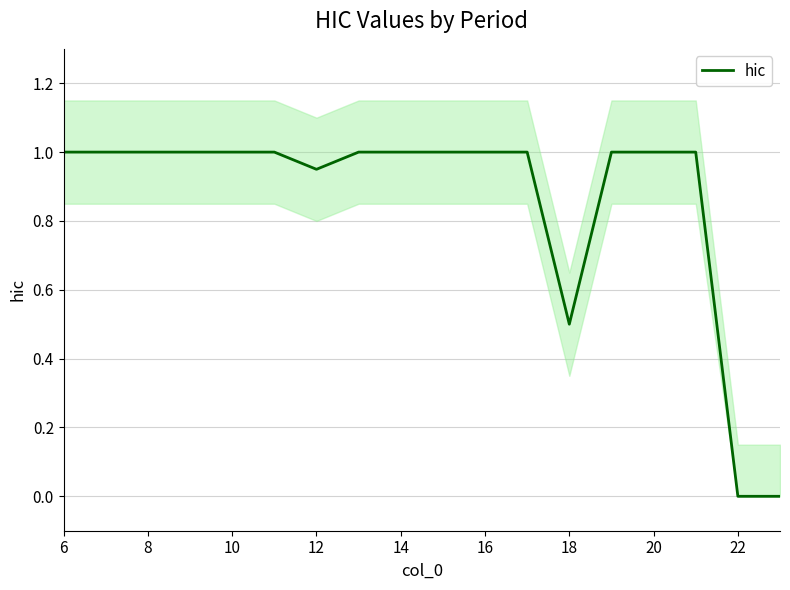

What is the maximum value for hic?

1.0